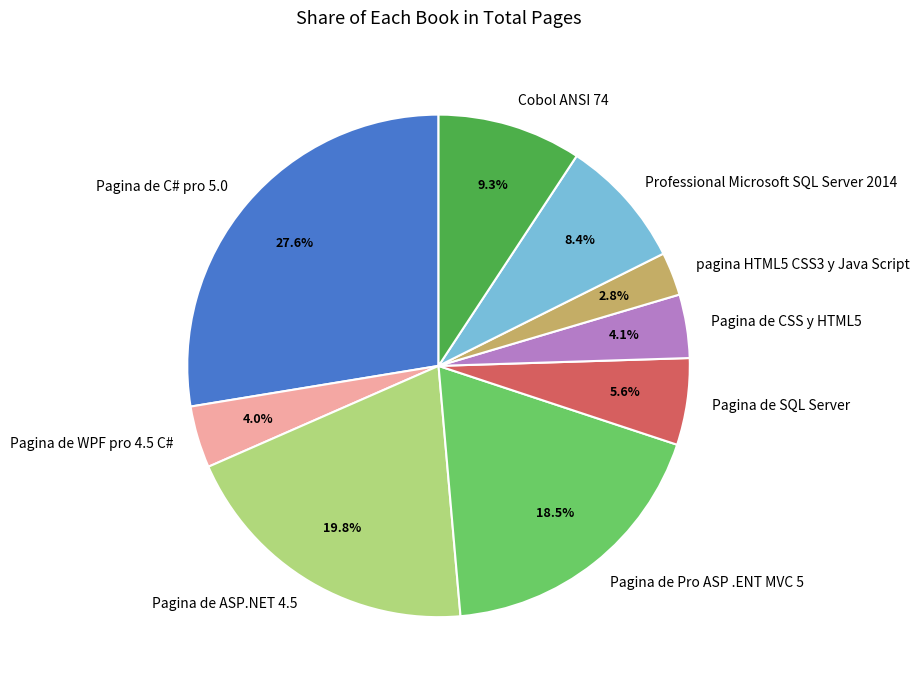

The Professional Microsoft SQL Server 2014 slice represents 17% of the pie. True or false?

False